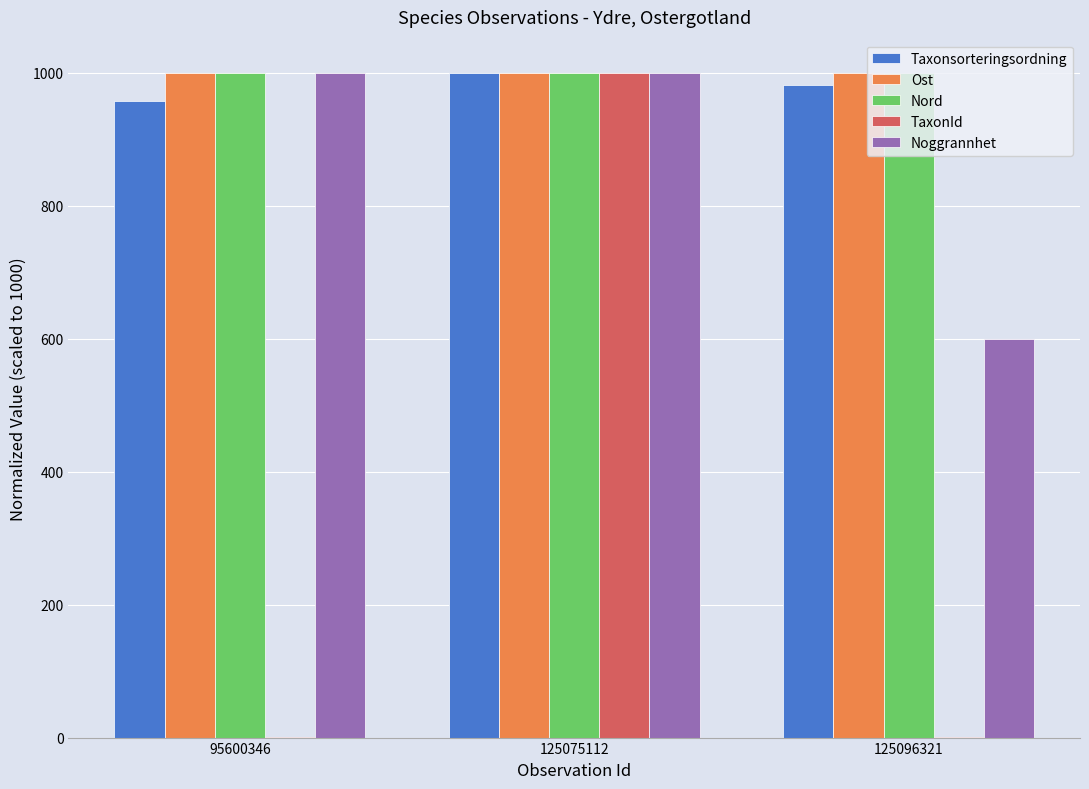

The value of Ost at 125096321 is 999.7. True or false?

True